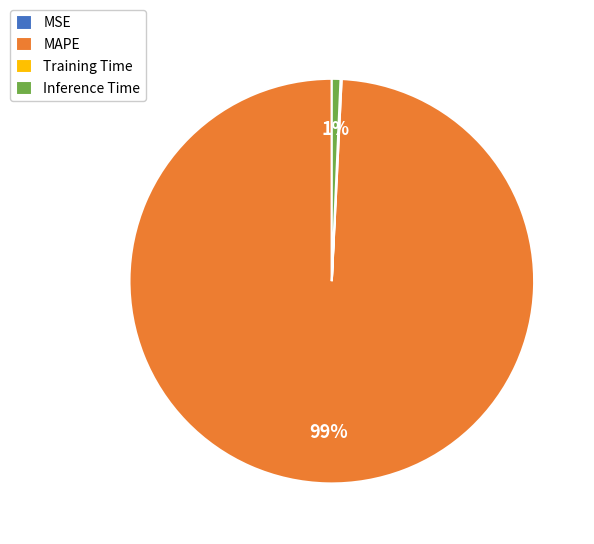

The Inference Time slice represents 11% of the pie. True or false?

False